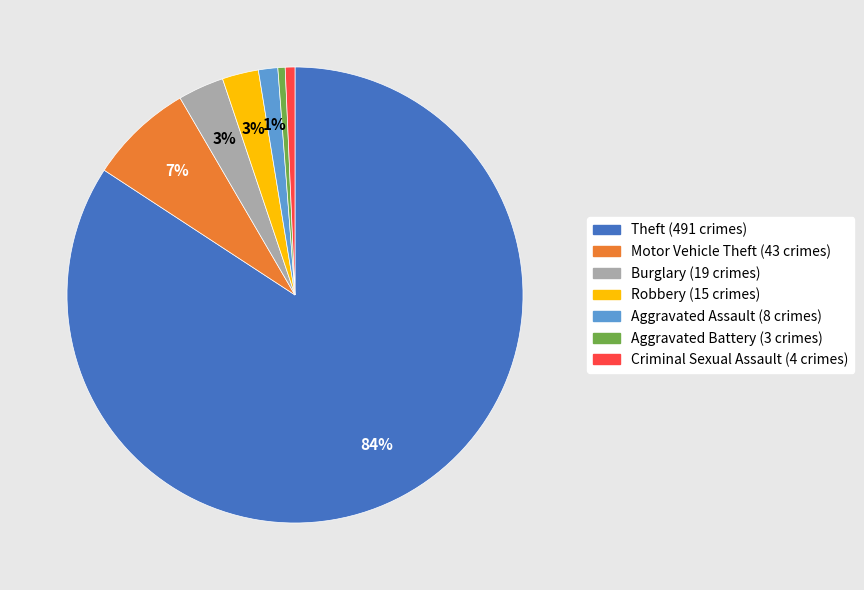

To the nearest percent, what is the average slice percentage?

14%